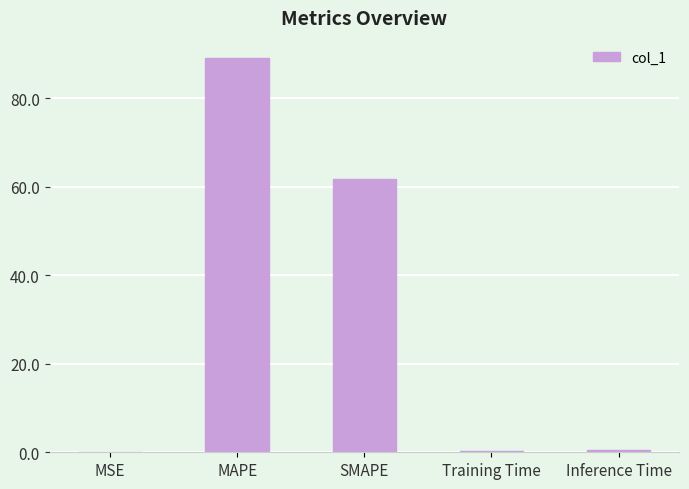

Is it true that the value at MSE is 0.0?

True